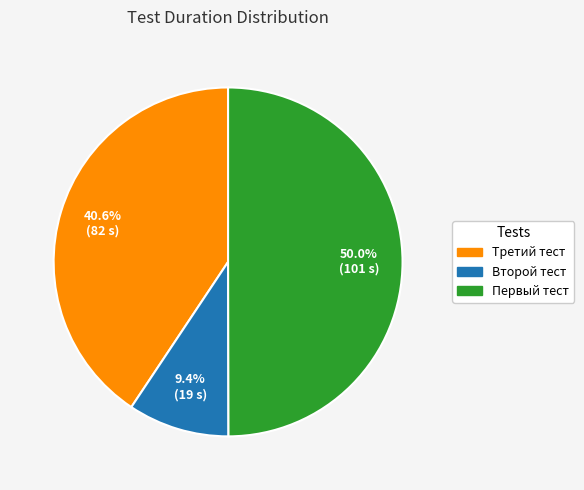

Which slice is the largest?

Первый тест